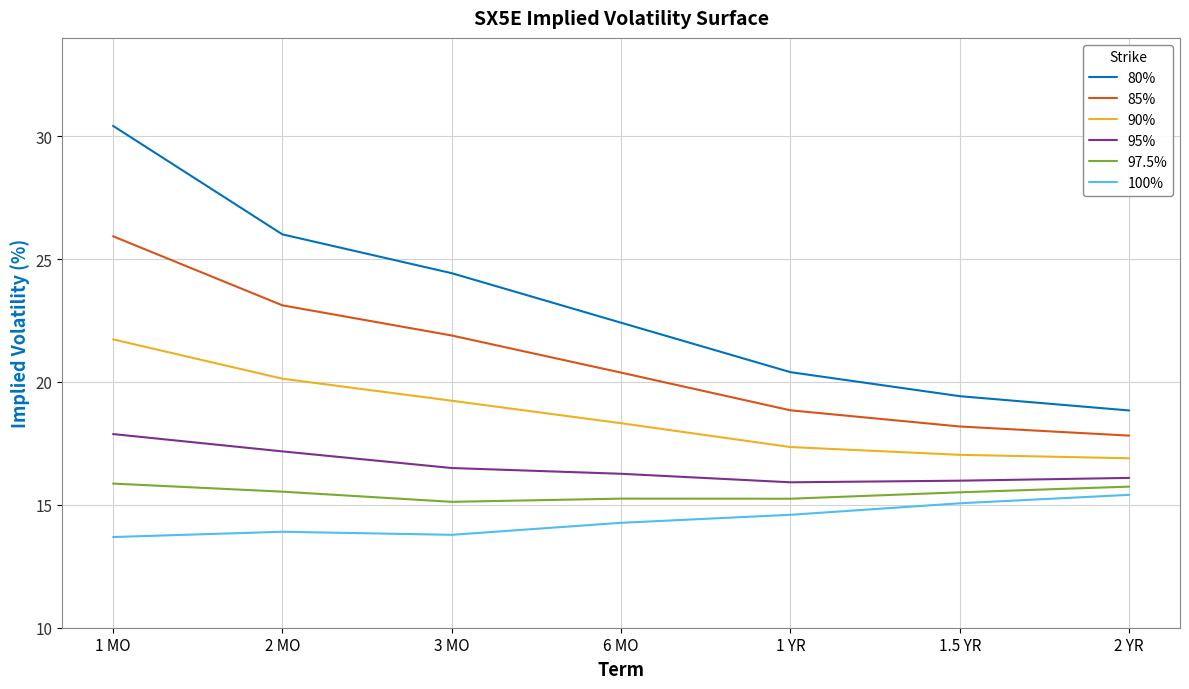

True or false: 90% has a value of 17.0 at 1.5 YR.

True